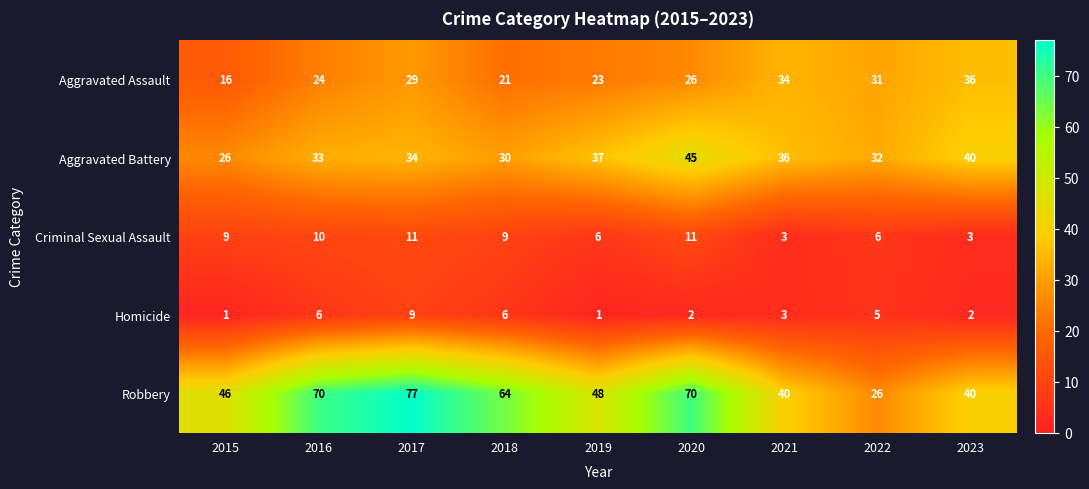

Rank the series by their maximum value, from lowest to highest.

Homicide, Criminal Sexual Assault, Aggravated Assault, Aggravated Battery, Robbery